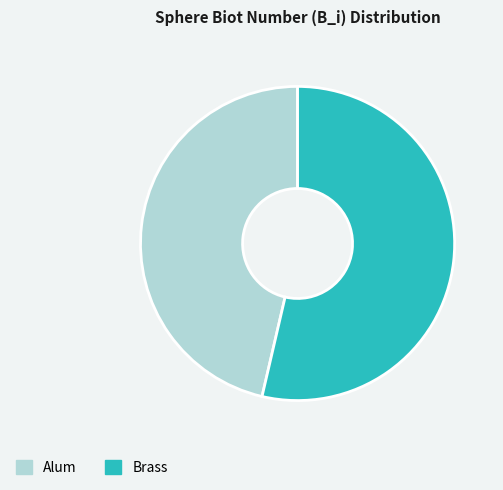

Combined, do Alum and Brass account for over 50%?

Yes